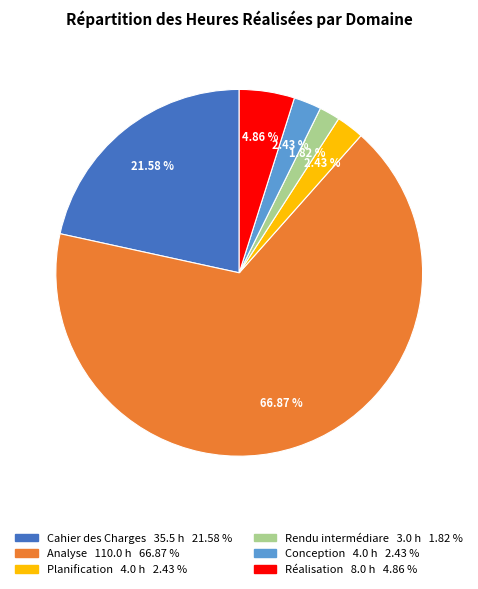

Does any single category account for the majority?

Yes